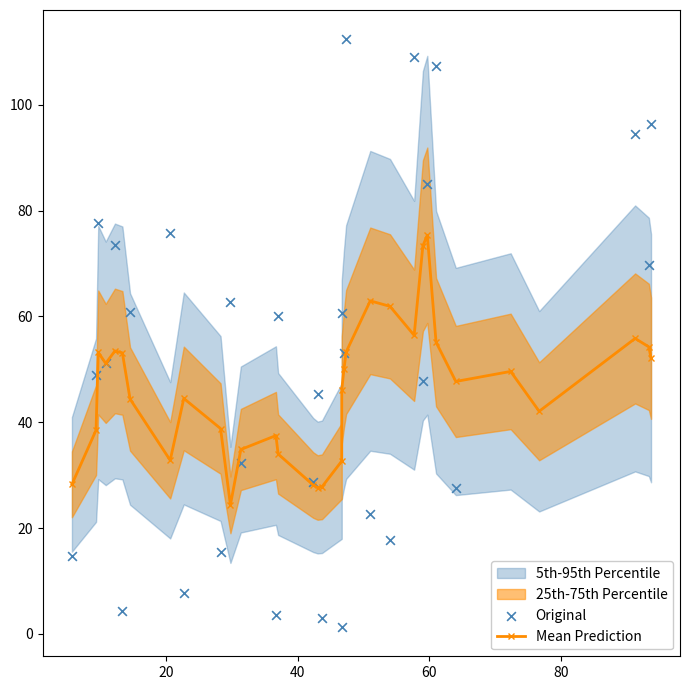

At how many categories does at least one series exceed 5?

33